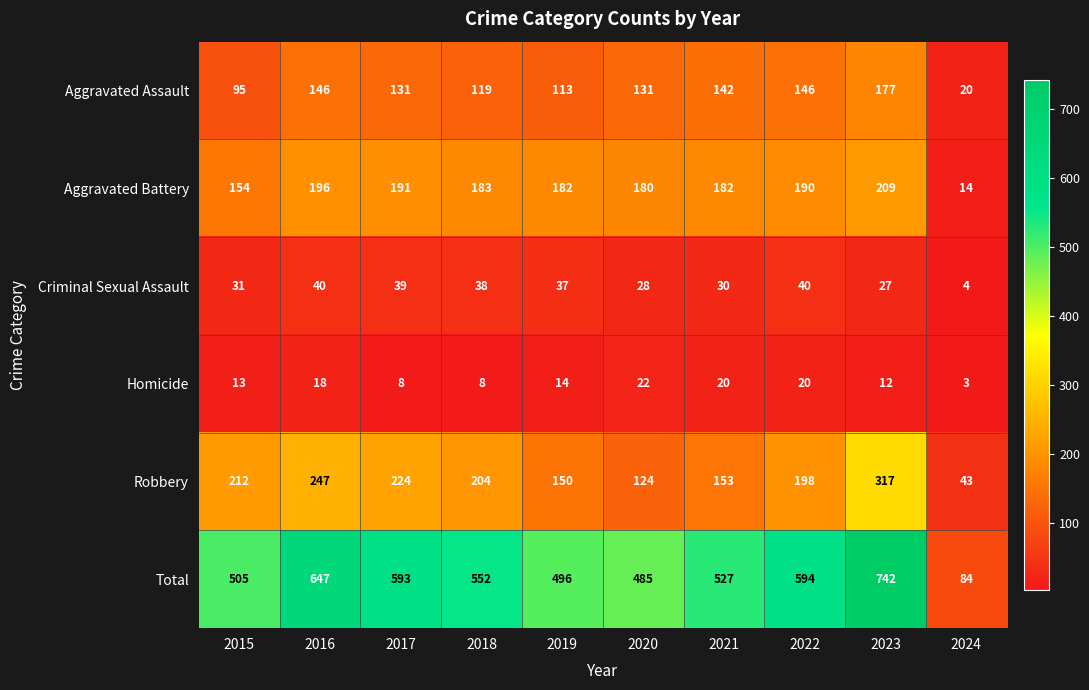

Which series has the widest spread of values?

Total